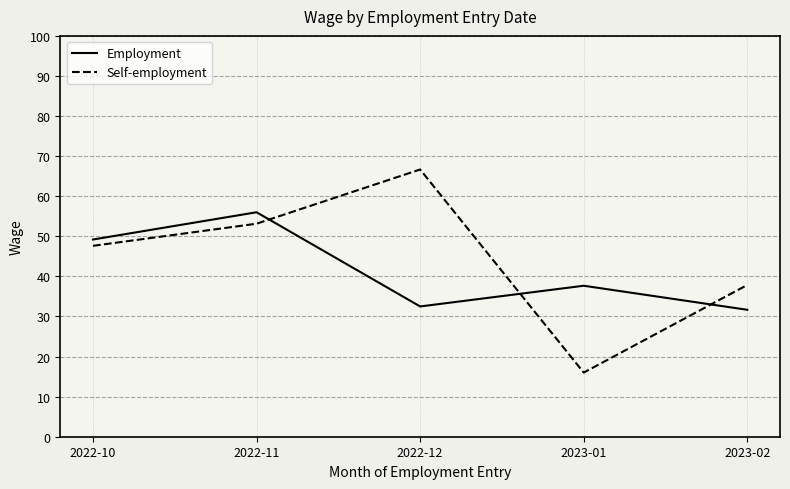

How many intersections are there between Self-employment and Employment?

3